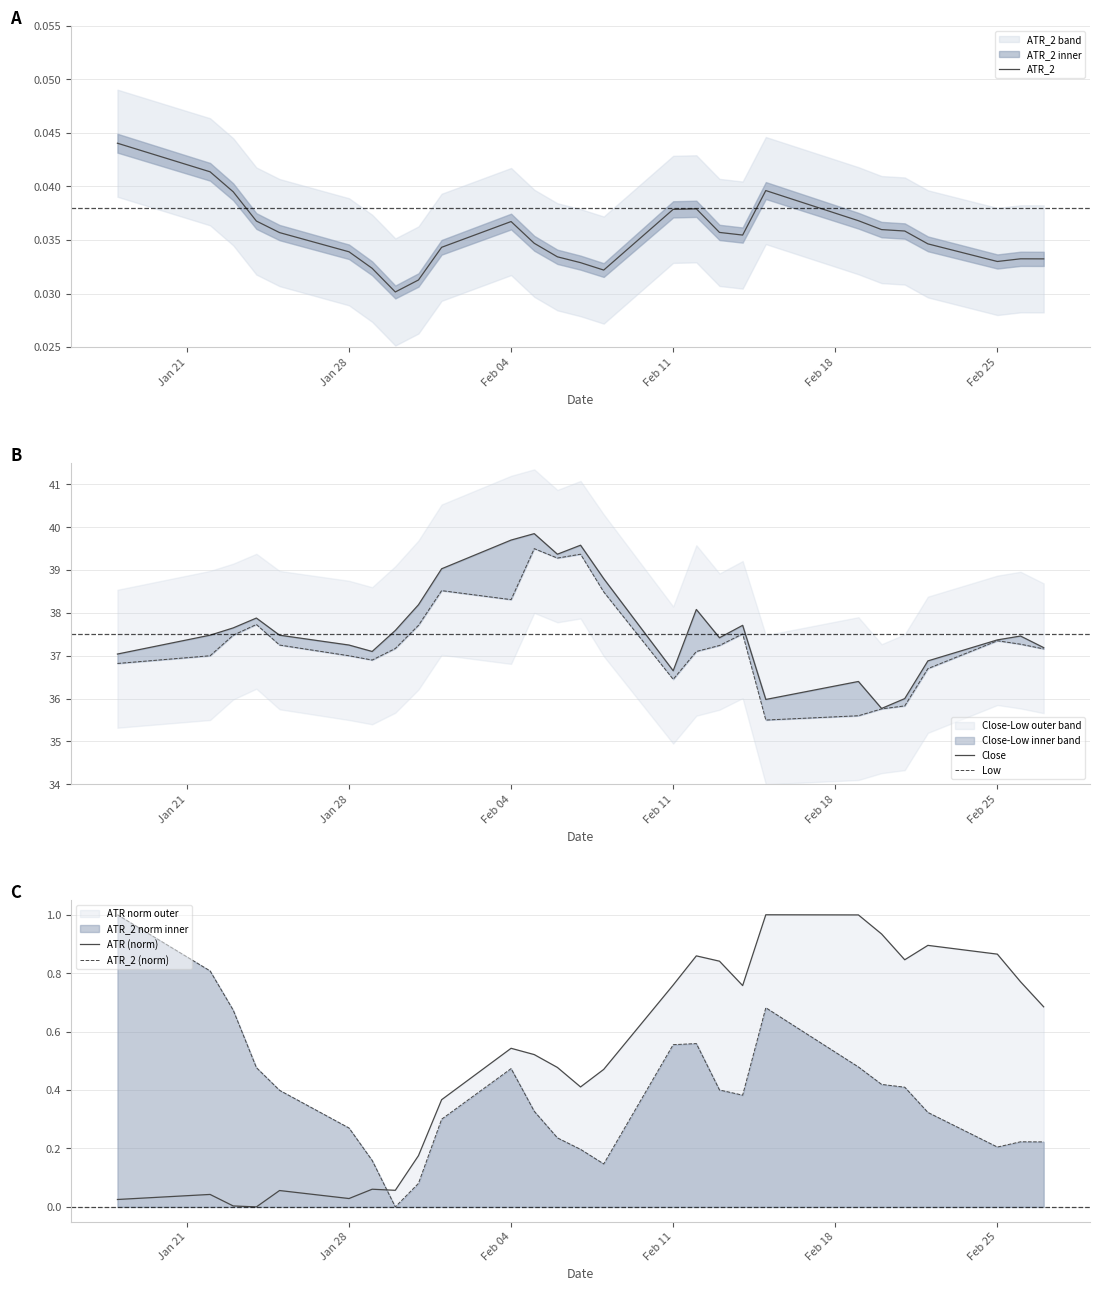

True or false: Close and ATR_2 intersect in this chart.

False